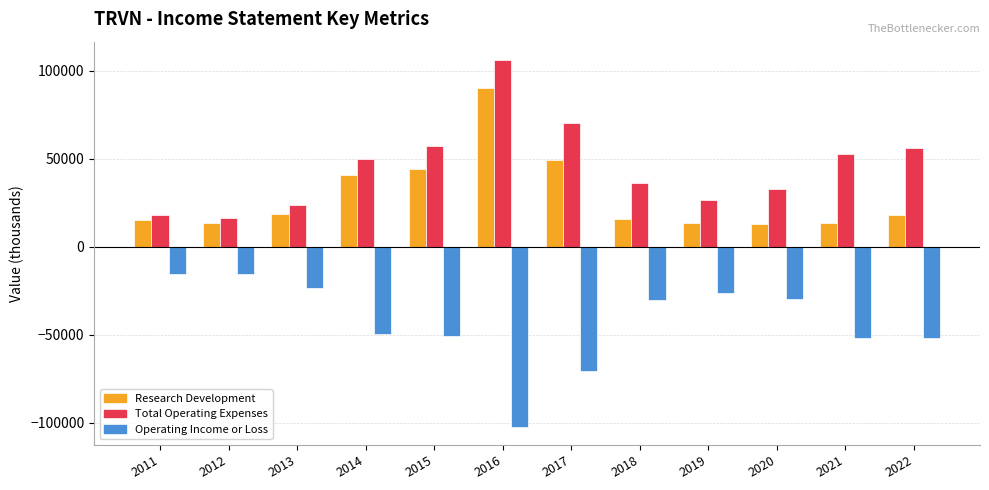

The value of Total Operating Expenses at 2013 is 23500. True or false?

True